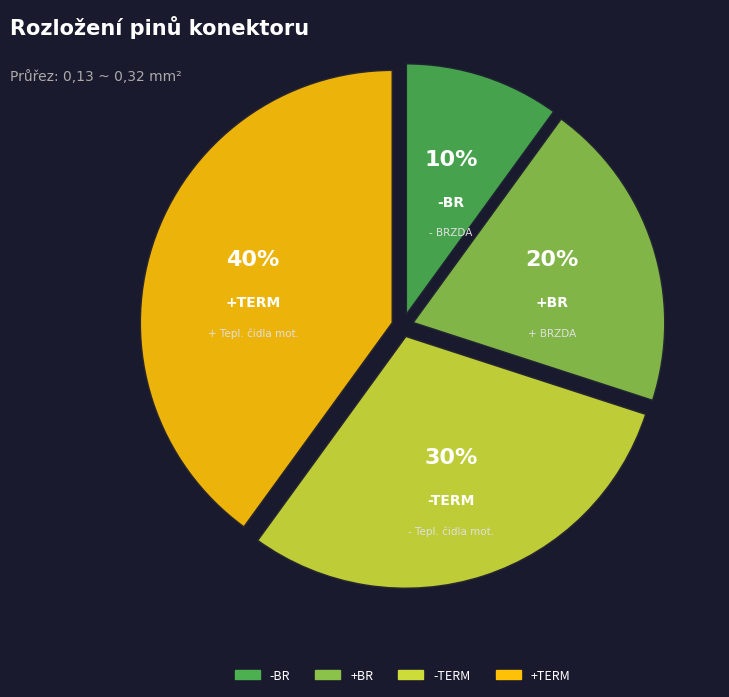

Do +BR and +TERM together represent more than half of the pie?

Yes